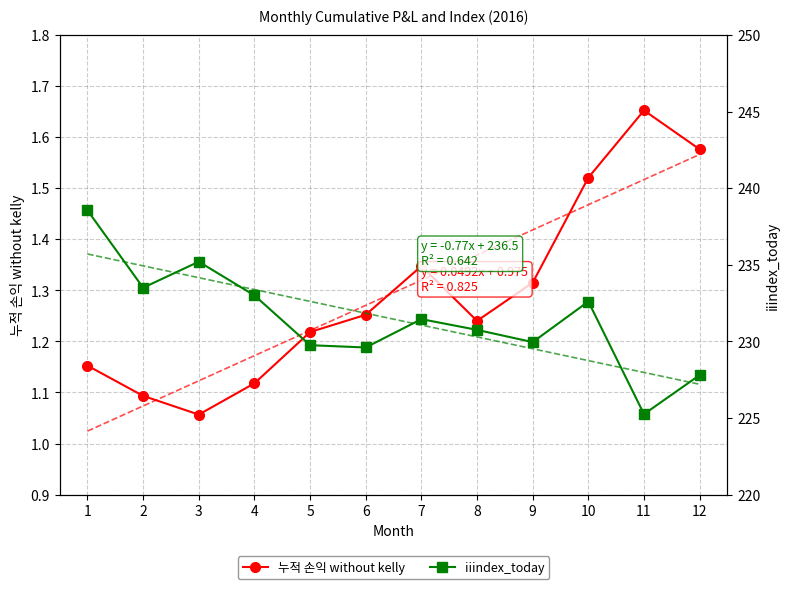

What is the average value of the iiindex_today series?

231.5